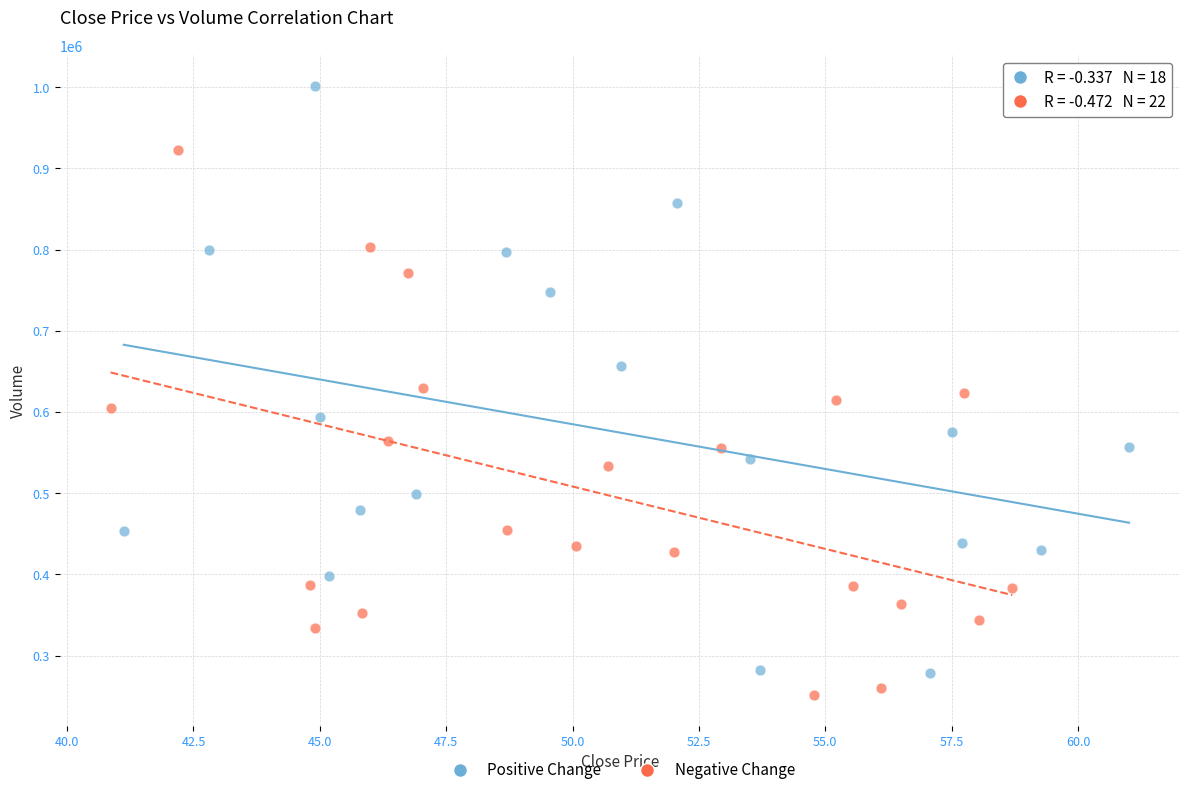

Which series contains the lowest Y value?

Negative Change